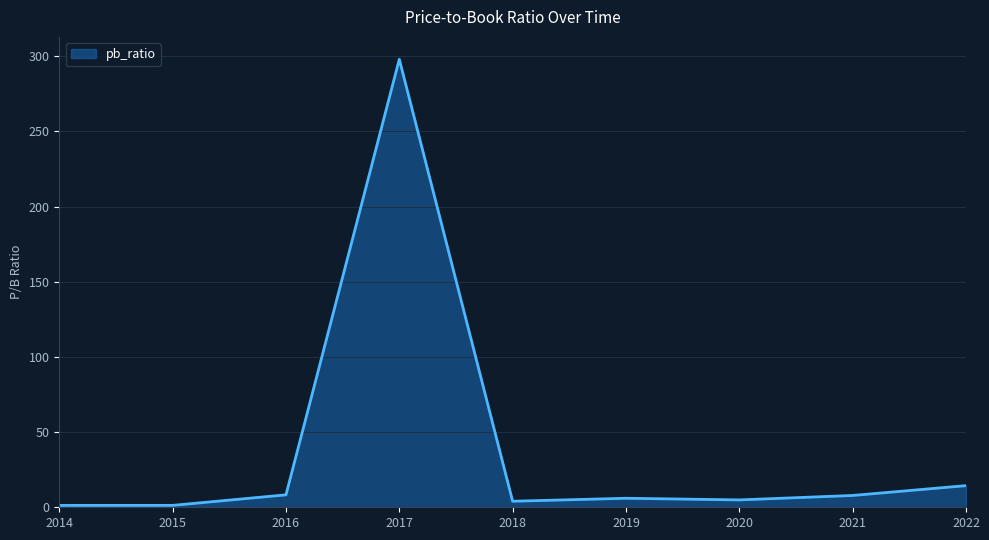

What is the maximum value shown in the chart?

298.0